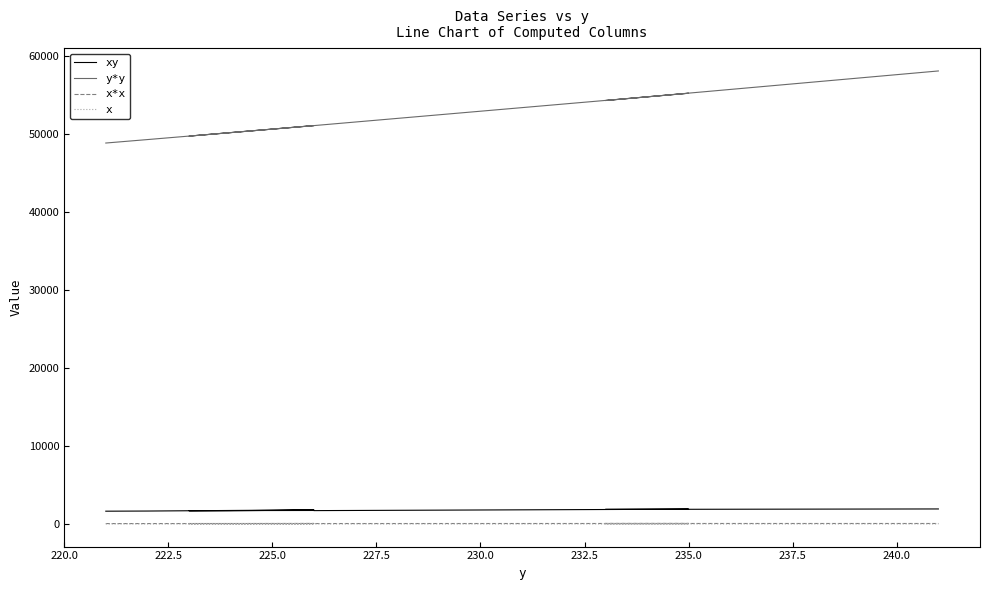

Reading right to left, extract all data points from this chart.

xy: 1928.0	1871.0	1896.5	1715.3	1733.4	1712.6	1701.5	1702.4	1743.8	1808.0	1660.6	1642.0
y*y: 58081.0	54289.0	55225.0	51076.0	51076.0	49729.0	49729.0	50176.0	50625.0	51076.0	49284.0	48841.0
x*x: 64.0	64.5	65.1	57.6	58.8	59.0	58.2	57.8	60.1	64.0	56.0	55.2
x: 8.0	8.0	8.1	7.6	7.7	7.7	7.6	7.6	7.8	8.0	7.5	7.4